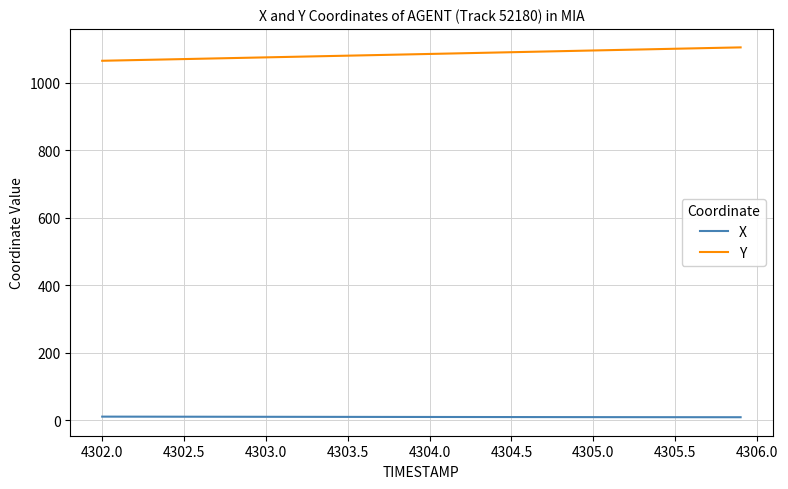

What is the lowest value of the X series?

9.3